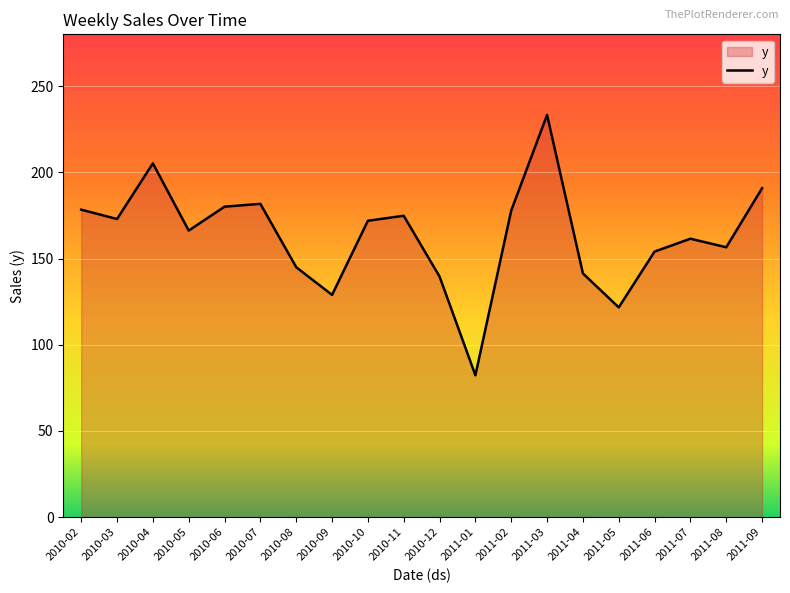

What is the greatest value displayed?

233.3